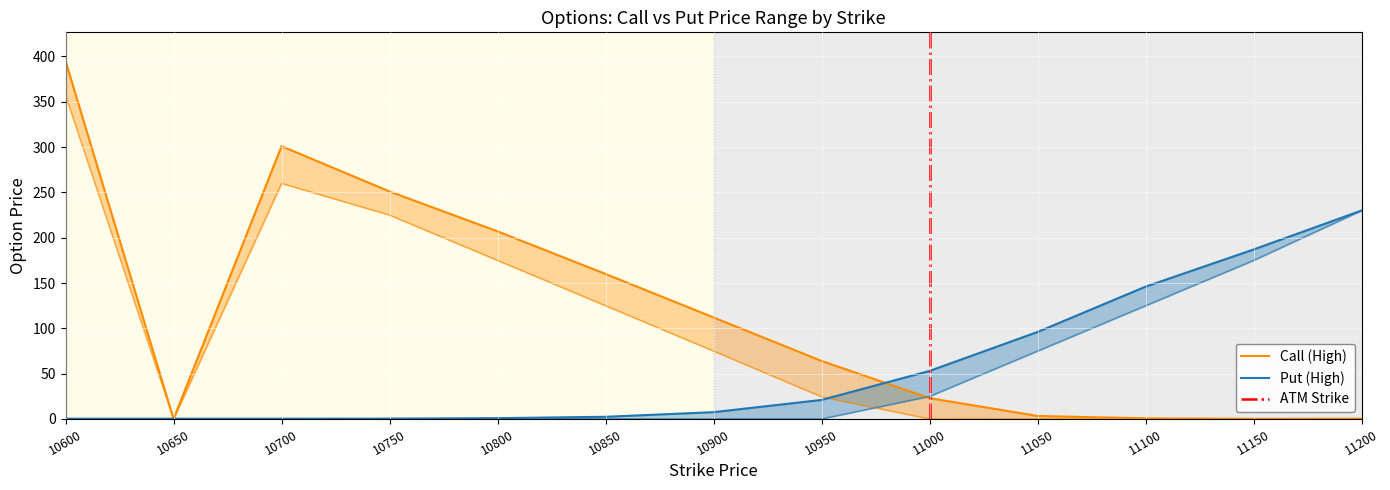

Which series changed the most between 10650 and 11050?

Put_High